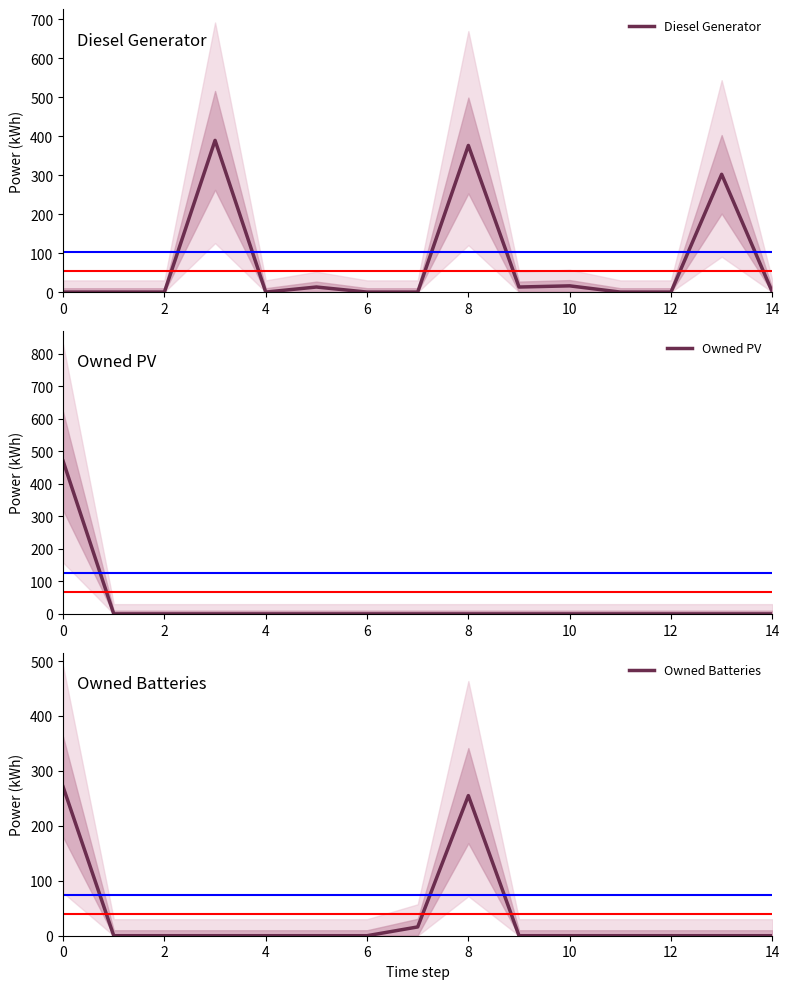

Count the number of categories in the chart.

15